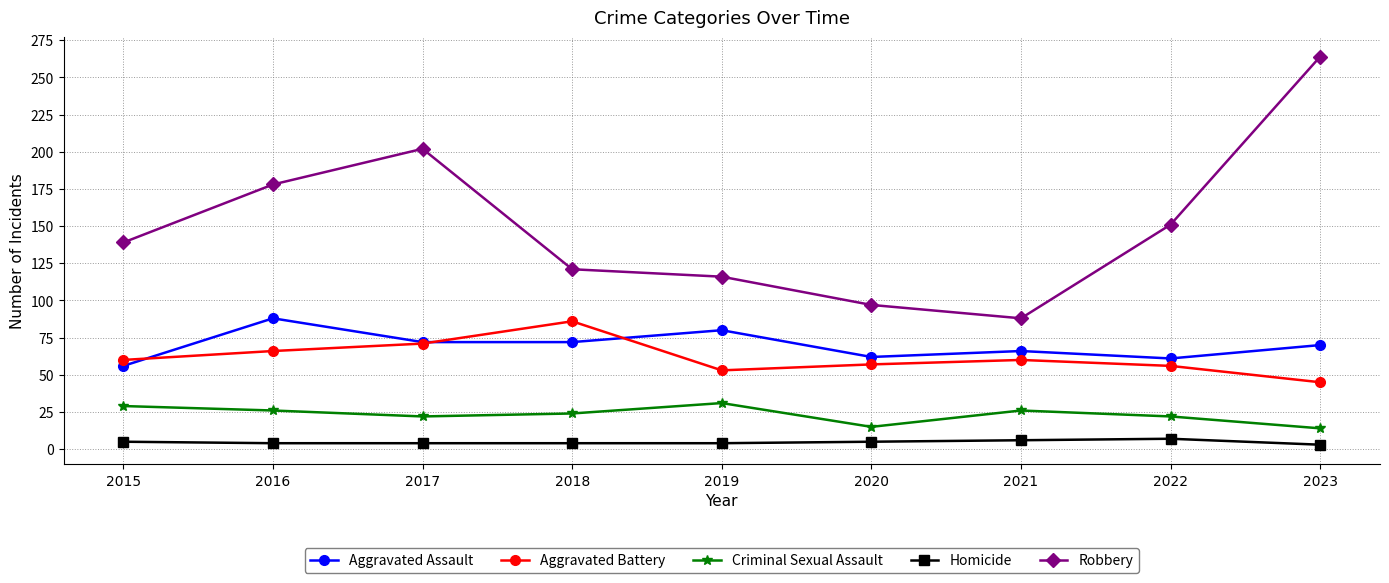

What is the lowest value of the Robbery series?

88